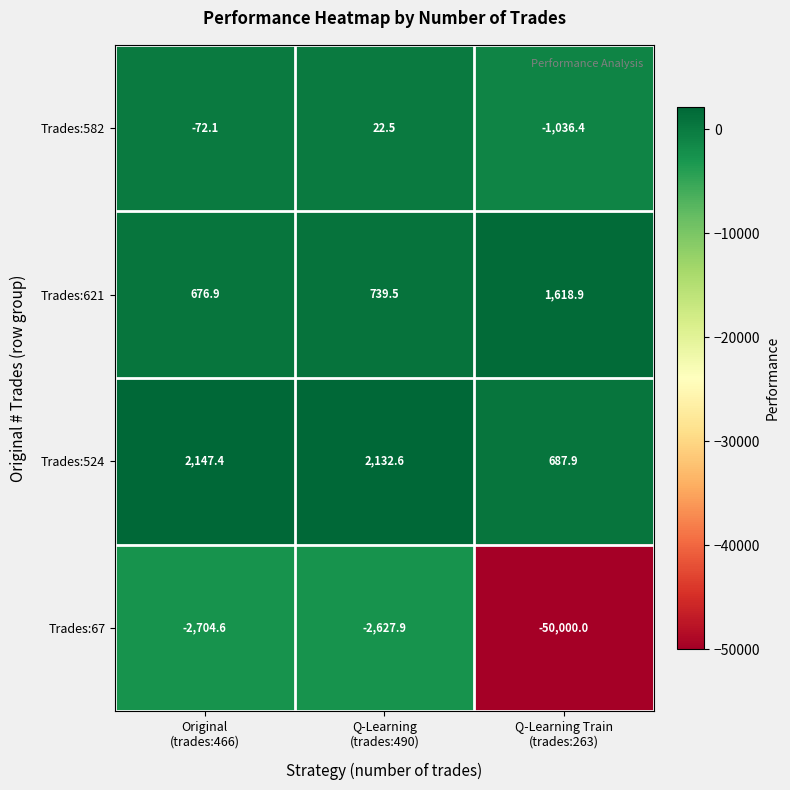

Which category has the lowest value across all series?

Q-Learning Train
(trades:263)